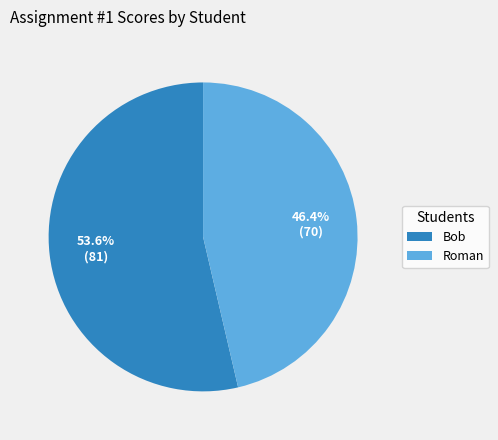

Is Bob the majority of the pie?

Yes